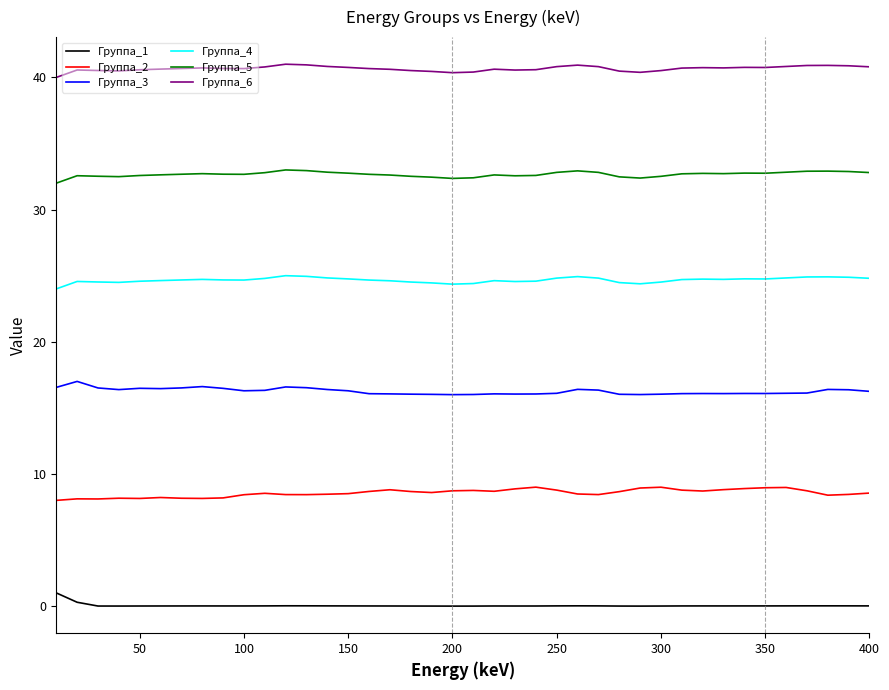

Which series has the largest total across all categories?

Группа_6